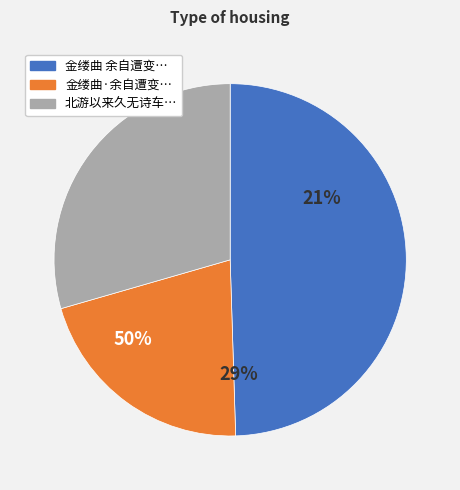

What percentage is the 北游以来久无诗车中忽忆辞乡情状漫成一律 slice, to the nearest percent?

29%